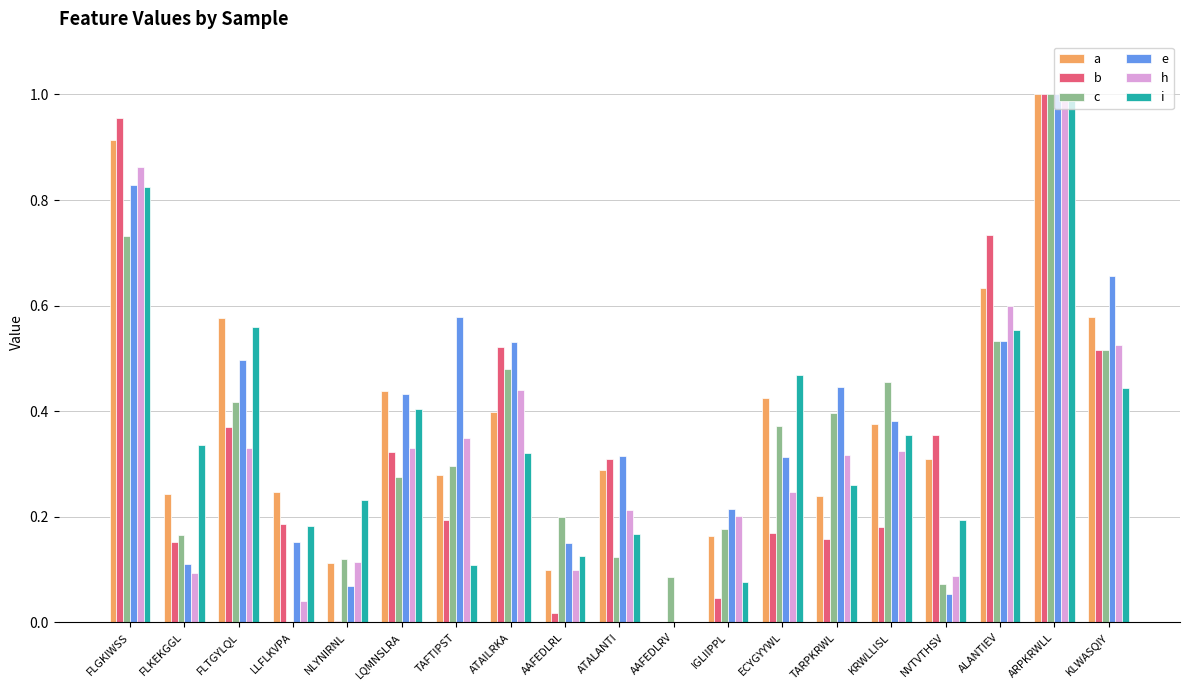

What is the sum of all c values?

6.4